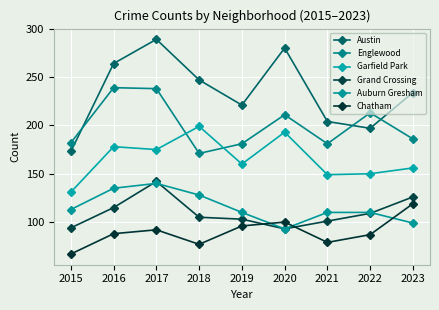

How many interior local valleys does the Chatham series have?

2